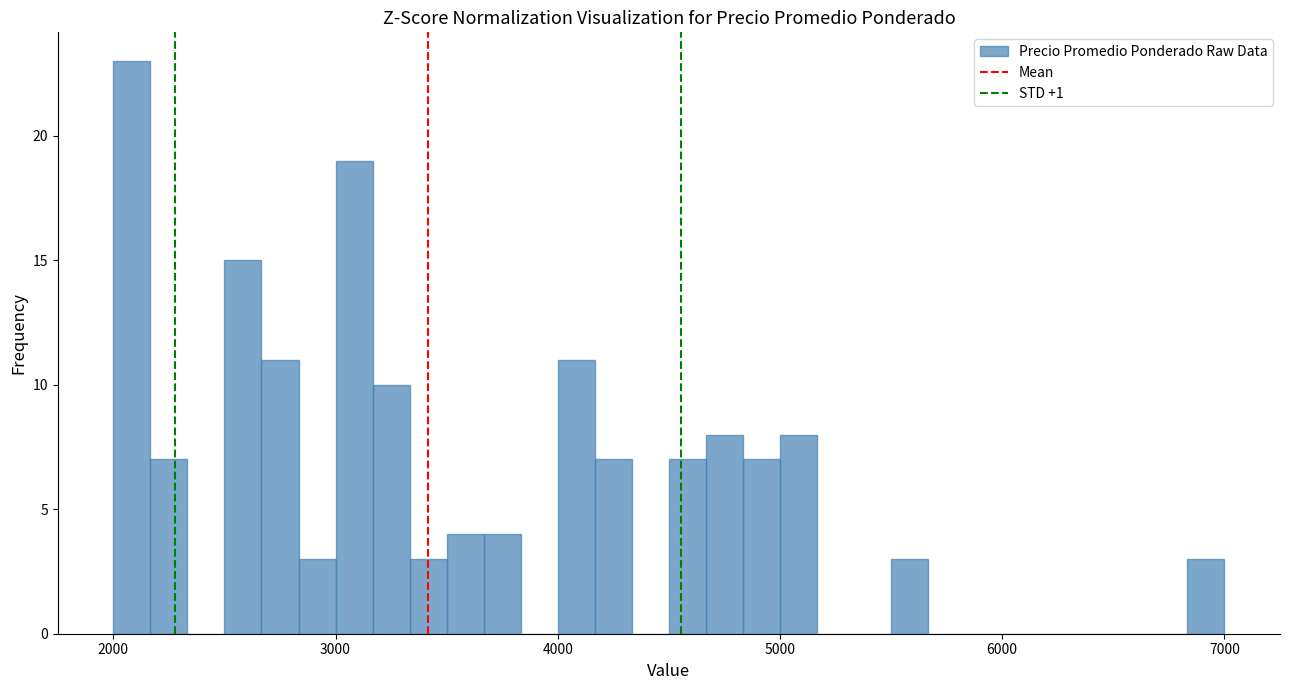

Read against the x-axis, roughly where is the centre of the tallest bar?

2100